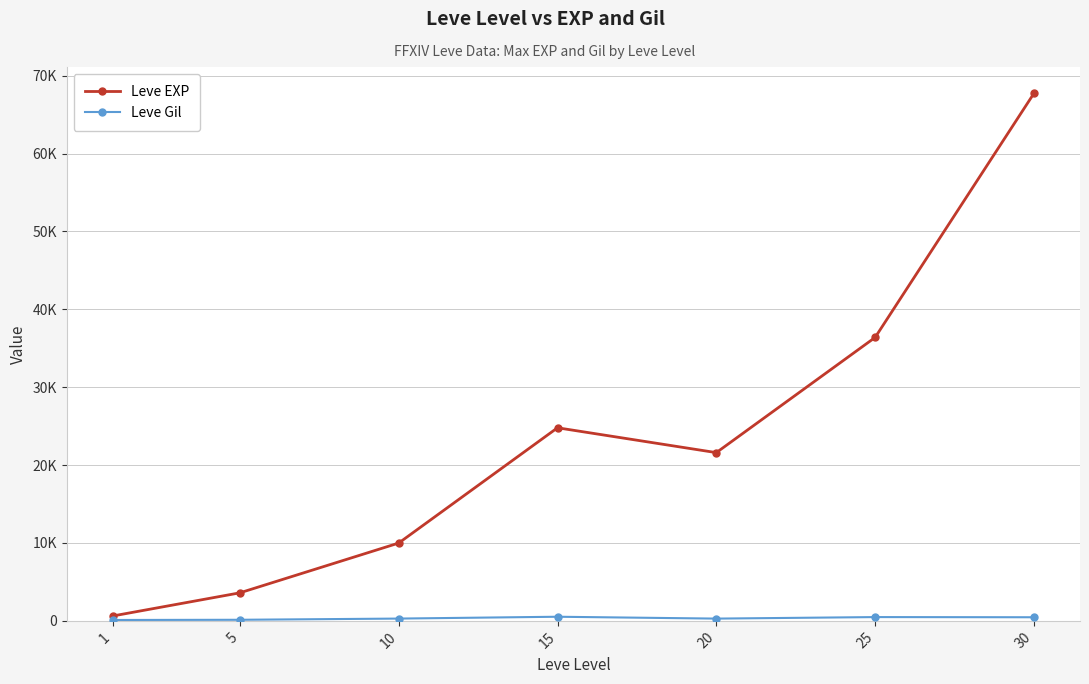

At how many categories does at least one series exceed 4116?

5